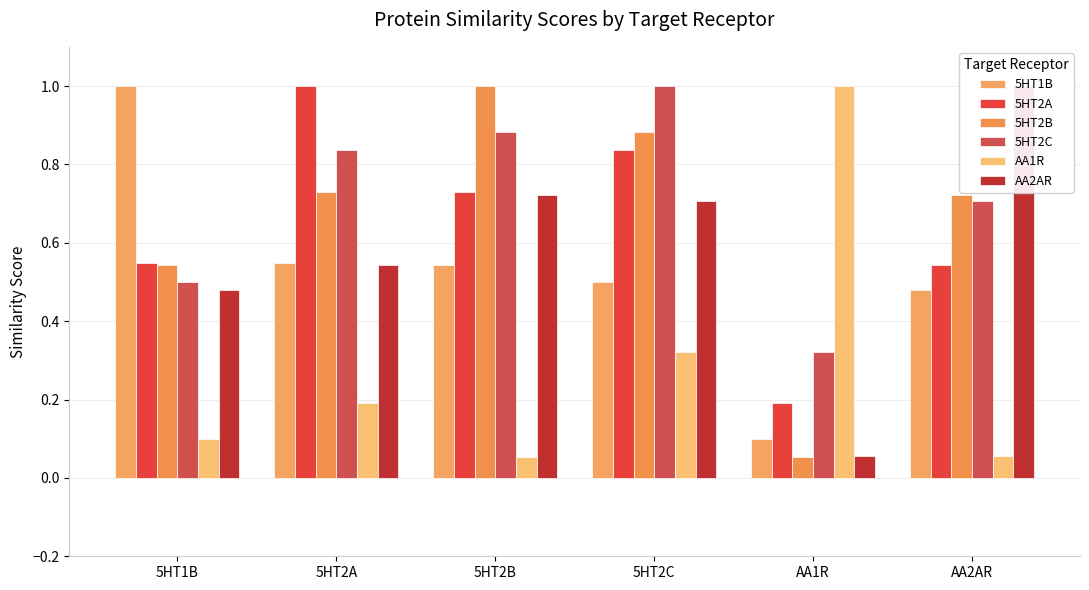

What is the difference between the maximum and second lowest values in the AA2AR series?

0.5